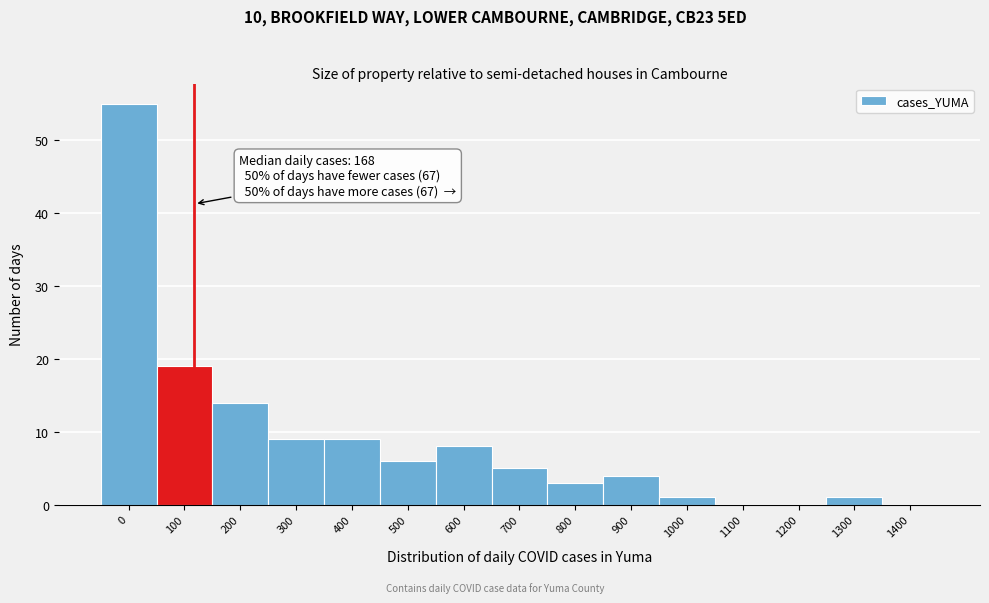

Reading left to right, list all the values displayed in this chart.

0=55	100=19	200=14	300=9	400=9	500=6	600=8	700=5	800=3	900=4	1000=1	1100=0	1200=0	1300=1	1400=0